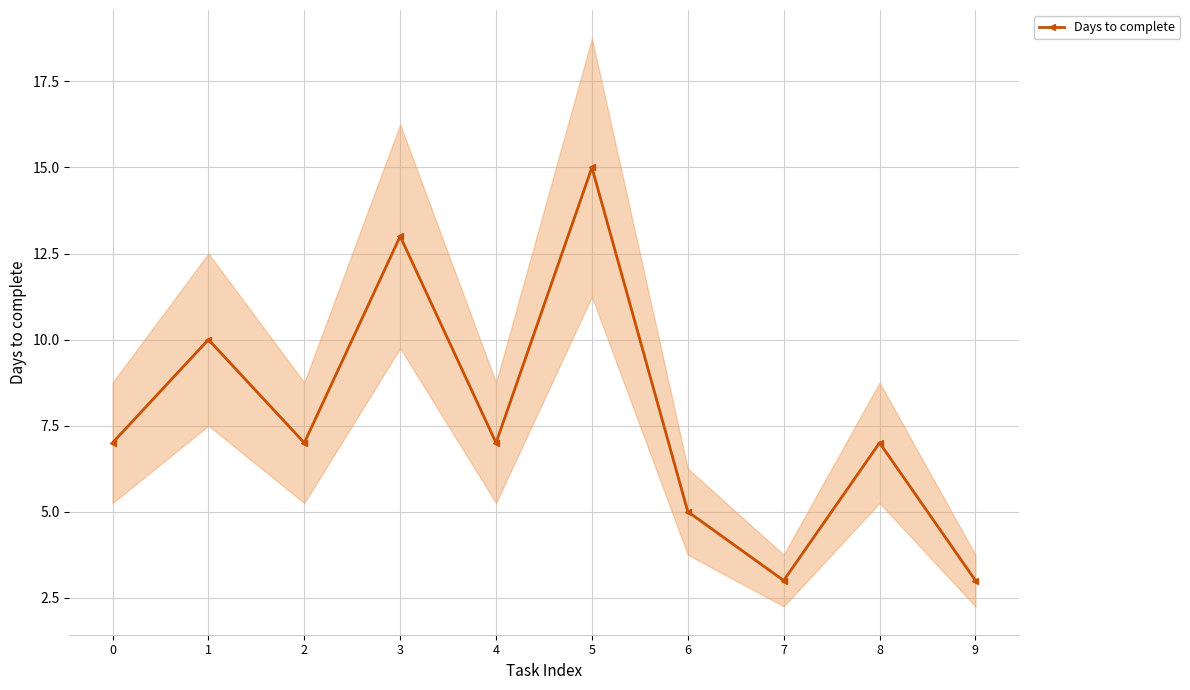

The value at 4 is 7. True or false?

True